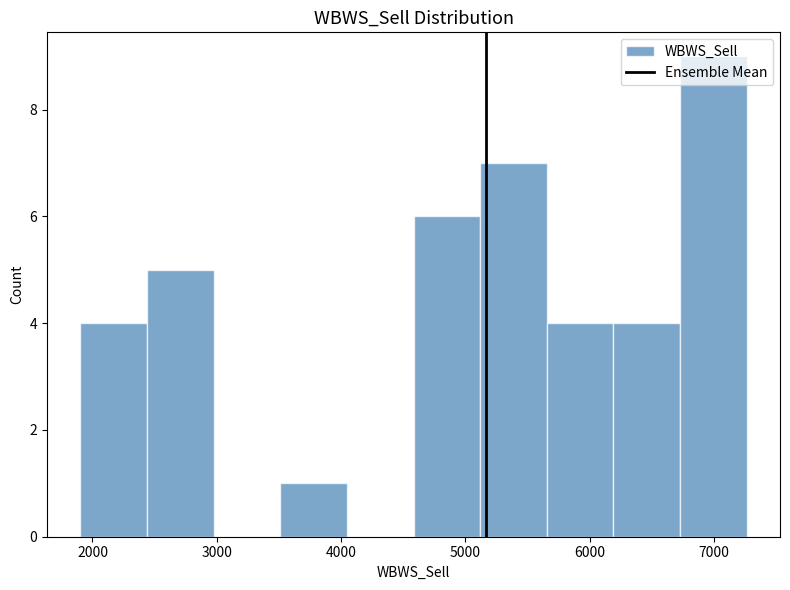

Reading left to right, list every bar in this chart as the range it spans on the x-axis followed by its height. Neither the bar edges nor the heights are printed on the chart, so give them approximately, as read against the axes.

1900 to 2400: 4
2400 to 3000: 5
3000 to 3500: 0
3500 to 4000: 1
4000 to 4600: 0
4600 to 5100: 6
5100 to 5700: 7
5700 to 6200: 4
6200 to 6700: 4
6700 to 7300: 9